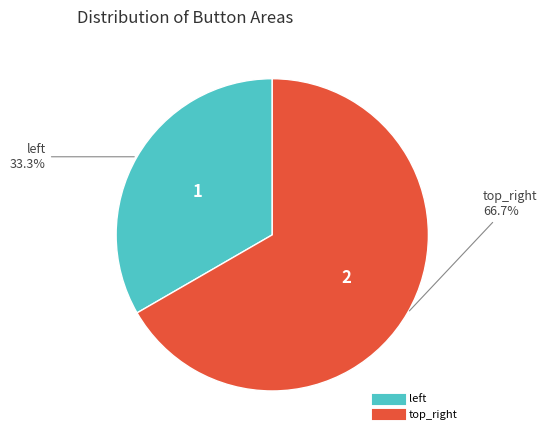

True or false: top_right accounts for 78% of the total.

False